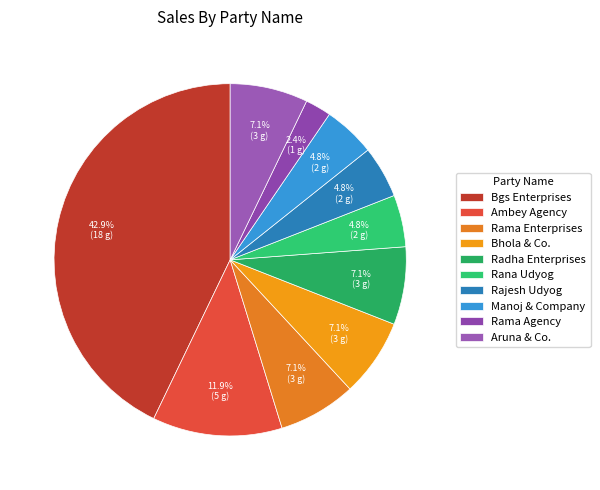

Is it true that Rama Enterprises is 16% of the pie?

False